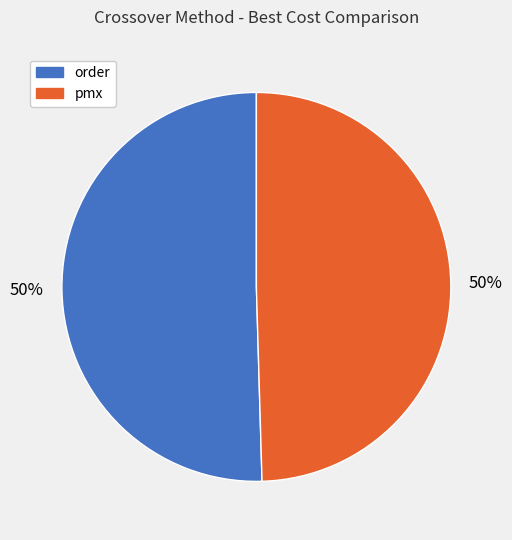

To the nearest percent, what portion does pmx represent?

50%